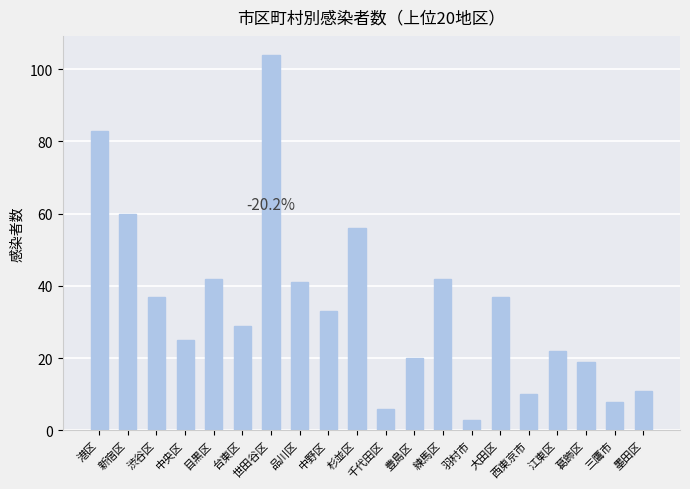

What is the difference between the maximum and second lowest values?

98